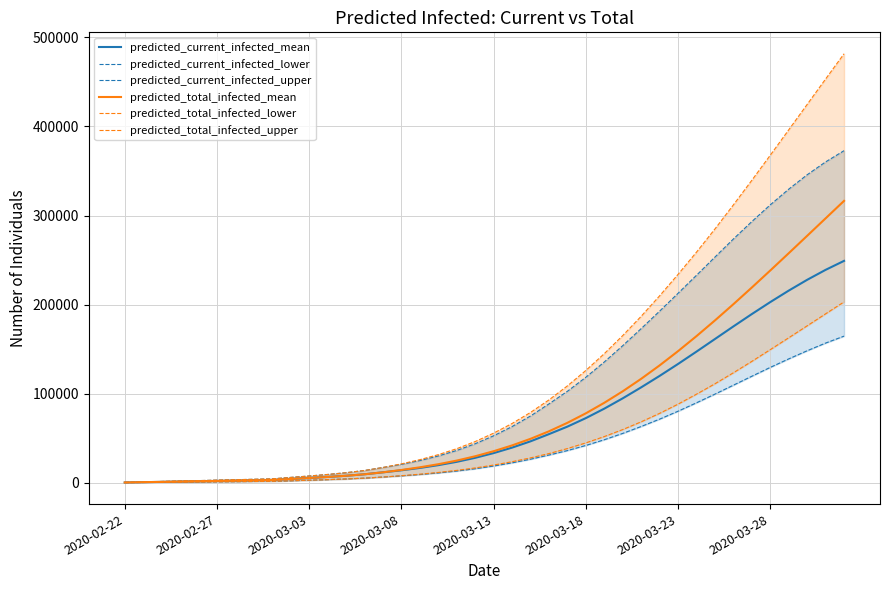

At how many categories does at least one series exceed 261933?

8